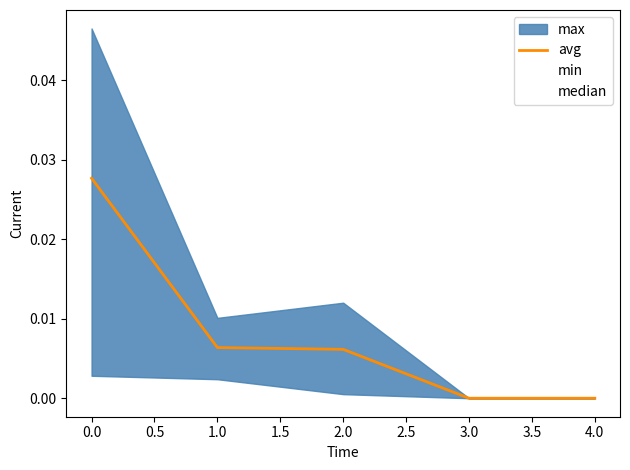

Is it true that avg equals -0.0 at 4.0?

False